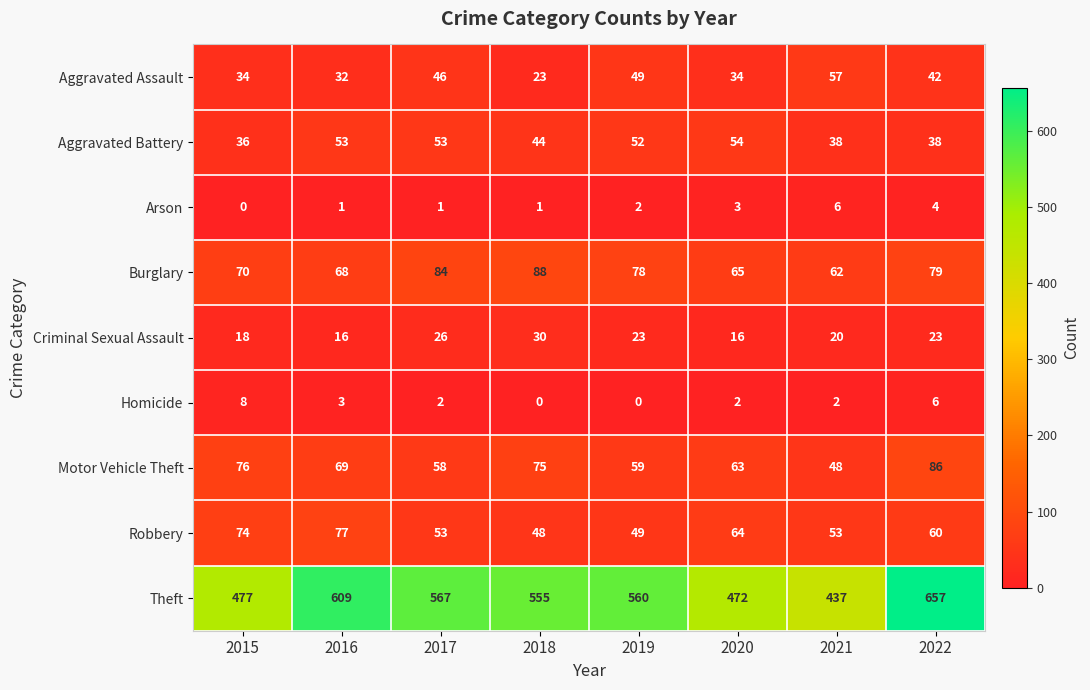

At which label does Aggravated Assault first exceed 42?

2017